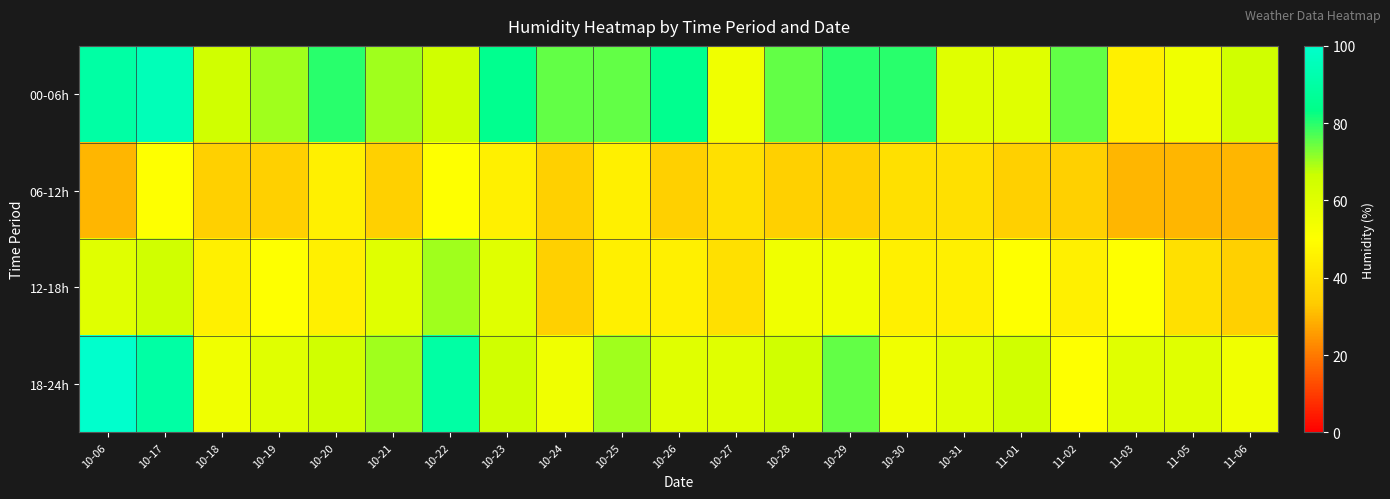

Reading left to right, extract all data points from this chart.

00-06h: 10-06=90	10-17=95	10-18=65	10-19=70	10-20=80	10-21=70	10-22=65	10-23=85	10-24=75	10-25=75	10-26=85	10-27=55	10-28=75	10-29=80	10-30=80	10-31=60	11-01=60	11-02=75	11-03=45	11-05=55	11-06=65
06-12h: 10-06=30	10-17=50	10-18=35	10-19=35	10-20=45	10-21=35	10-22=50	10-23=45	10-24=35	10-25=45	10-26=35	10-27=40	10-28=35	10-29=35	10-30=40	10-31=40	11-01=35	11-02=35	11-03=30	11-05=30	11-06=30
12-18h: 10-06=60	10-17=65	10-18=45	10-19=50	10-20=45	10-21=60	10-22=70	10-23=60	10-24=35	10-25=45	10-26=45	10-27=40	10-28=55	10-29=55	10-30=45	10-31=45	11-01=50	11-02=45	11-03=50	11-05=40	11-06=35
18-24h: 10-06=100	10-17=90	10-18=55	10-19=60	10-20=65	10-21=70	10-22=90	10-23=65	10-24=55	10-25=70	10-26=60	10-27=60	10-28=65	10-29=75	10-30=55	10-31=60	11-01=65	11-02=50	11-03=60	11-05=60	11-06=55